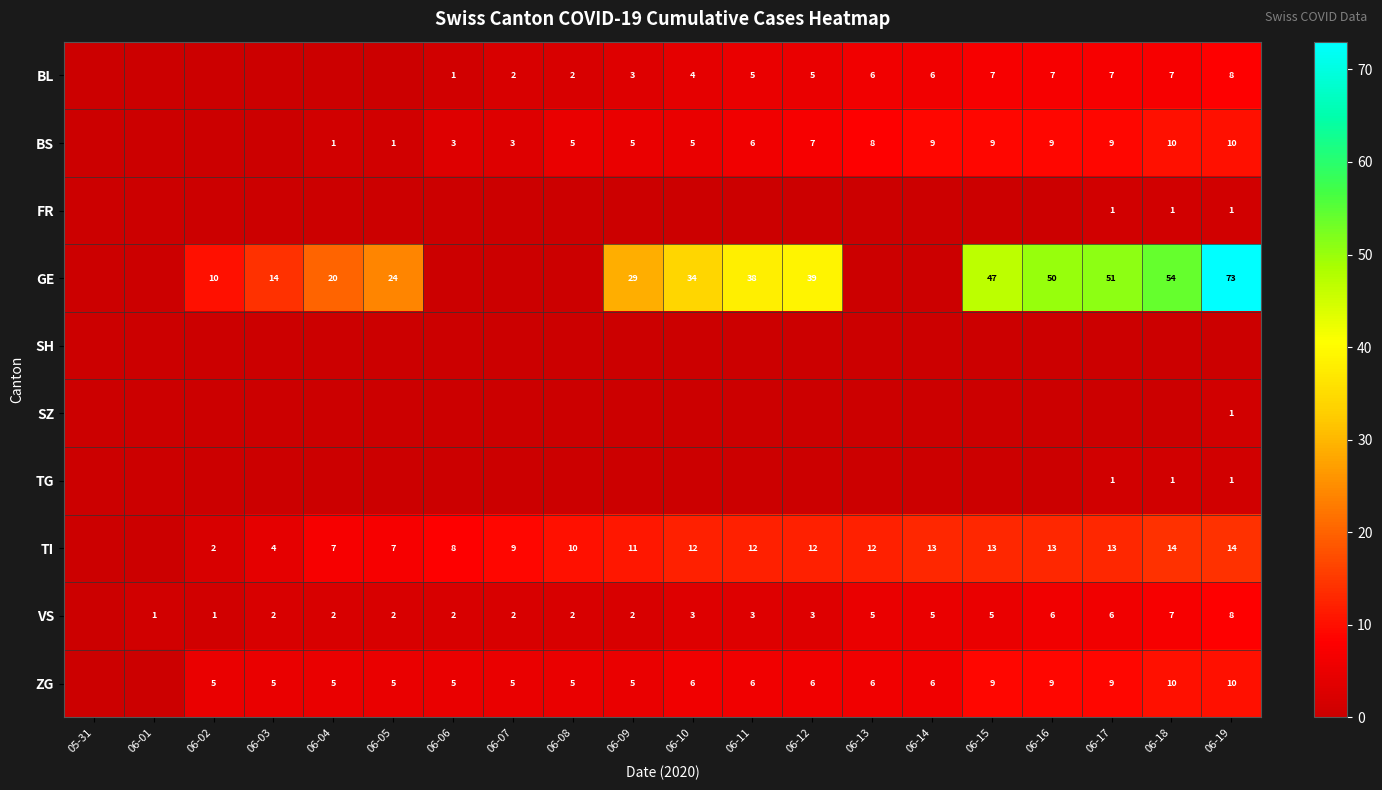

Rank the series by their maximum value, from lowest to highest.

SH, FR, SZ, TG, BL, VS, BS, ZG, TI, GE